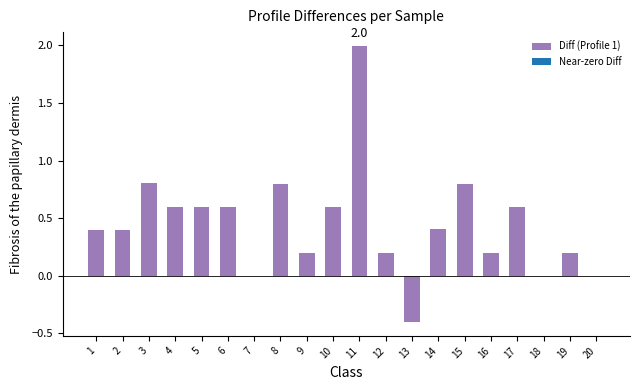

Is it true that the value at 1 is 0.4?

True